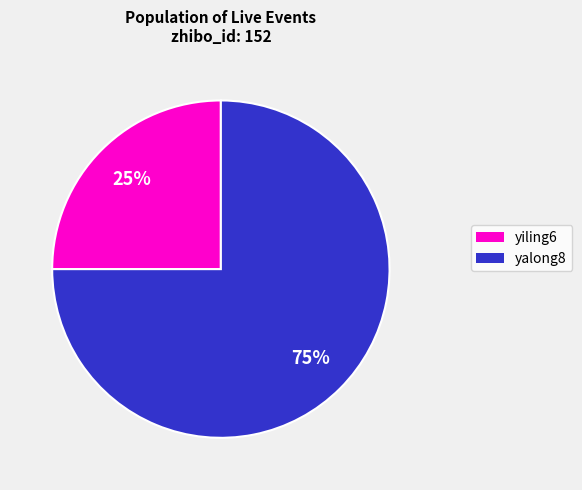

Is there any slice that represents more than half of the pie?

Yes